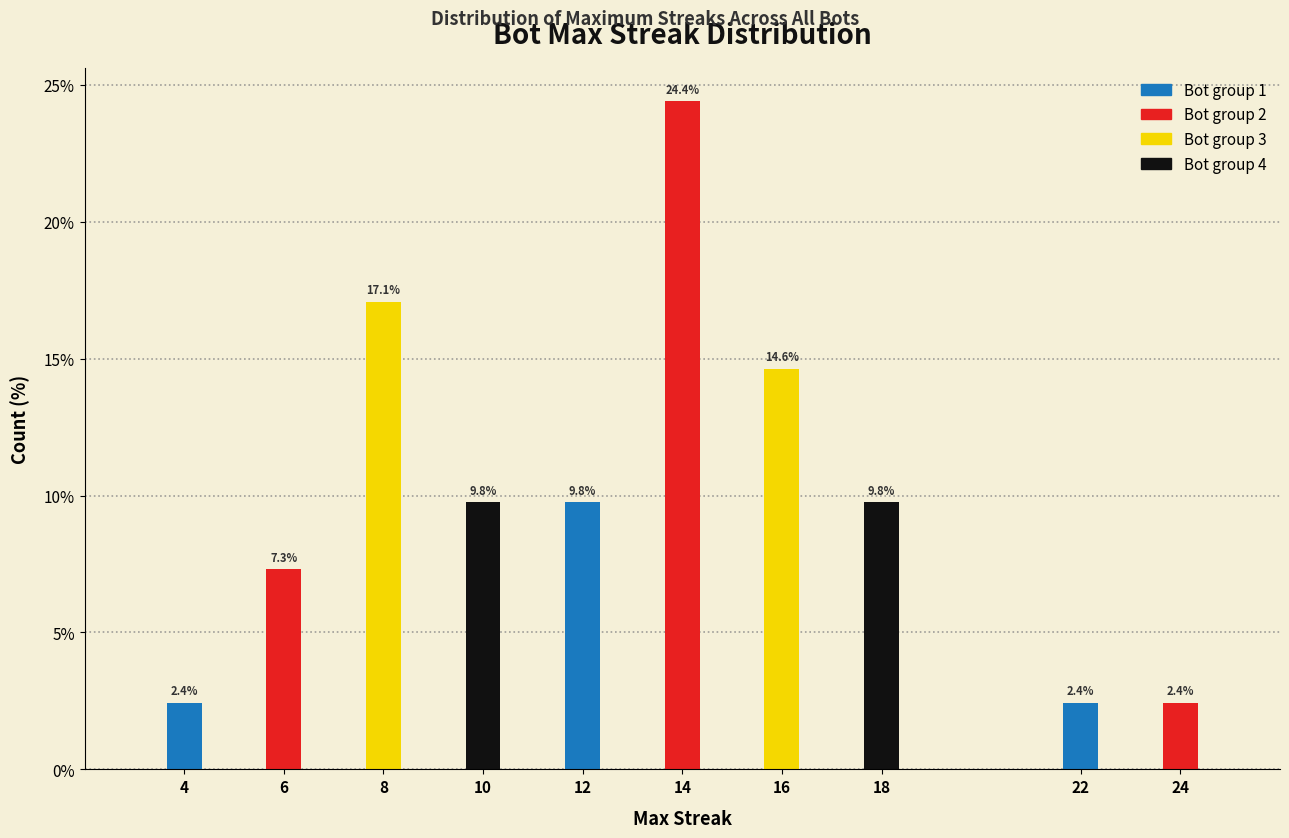

Reading left to right, what are all the values shown in this chart?

2.4	7.3	17.1	9.8	9.8	24.4	14.6	9.8	2.4	2.4